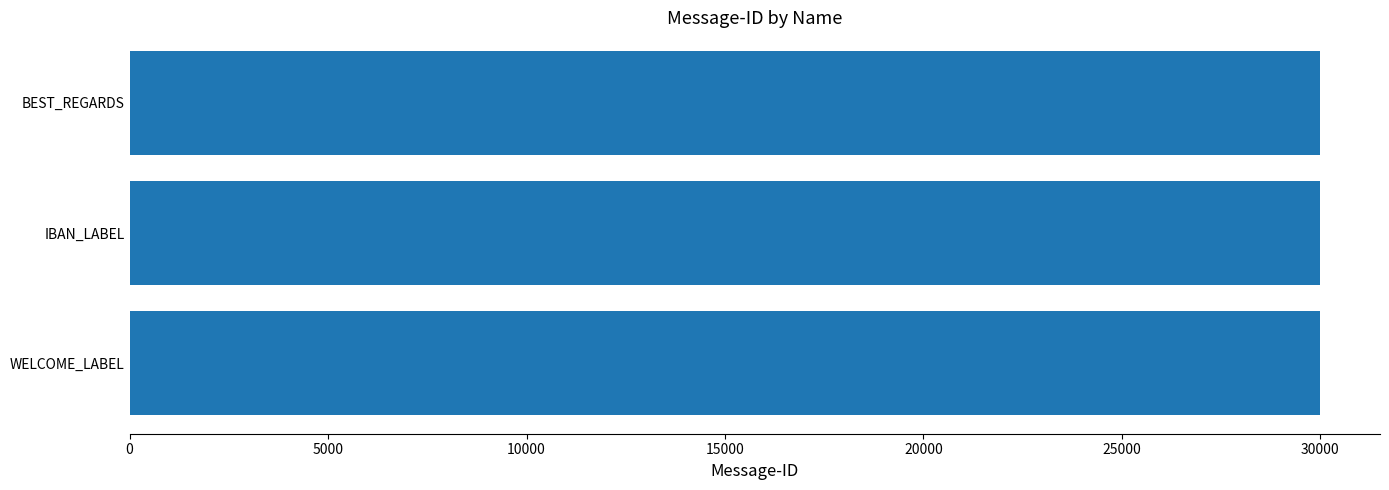

What is the greatest value displayed?

30002